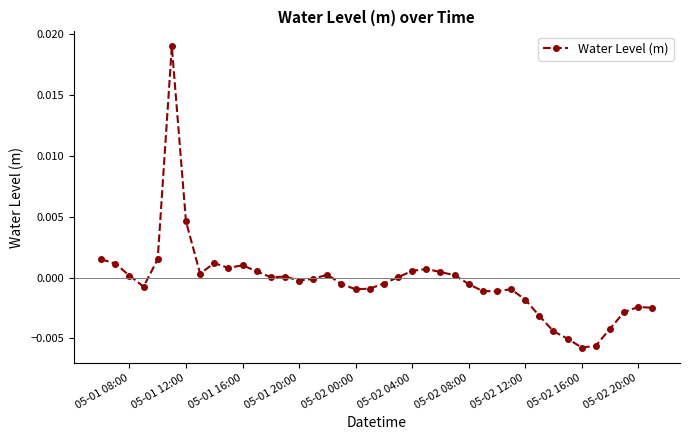

True or false: the data has more than 2 interior local peaks.

True